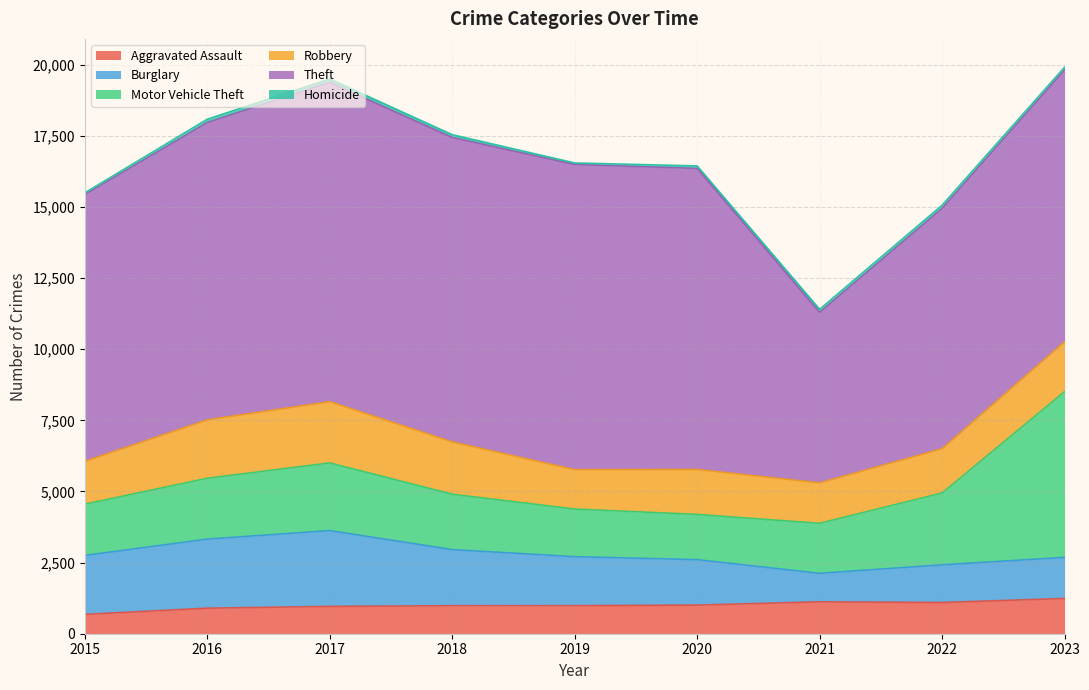

What is the difference between the highest and lowest values at 2015?

9317